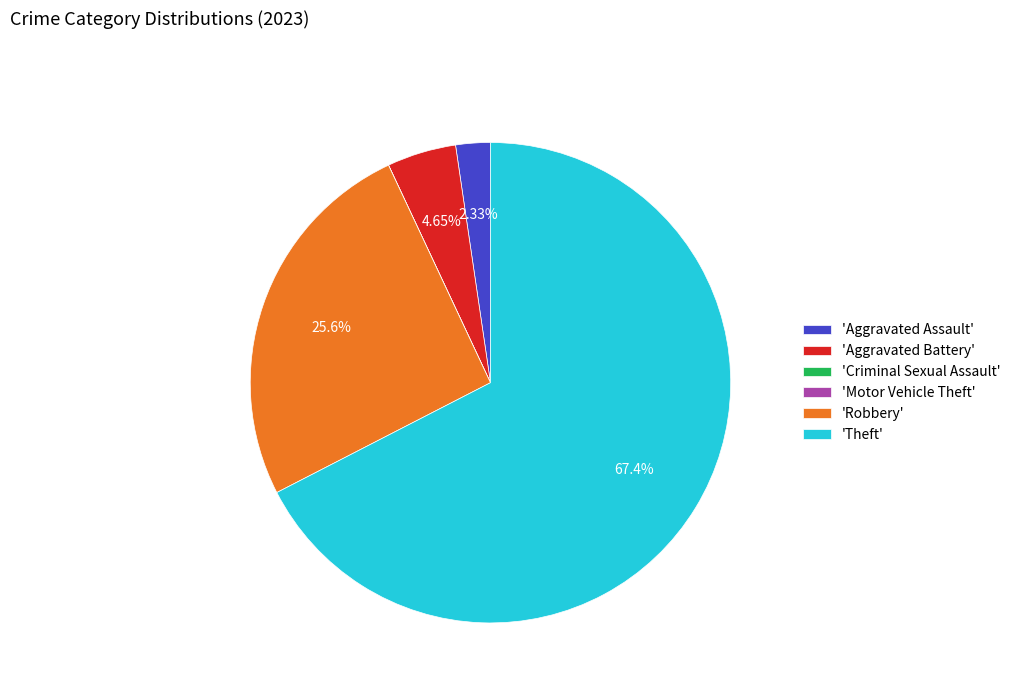

To the nearest percent, what is the average slice percentage?

17%